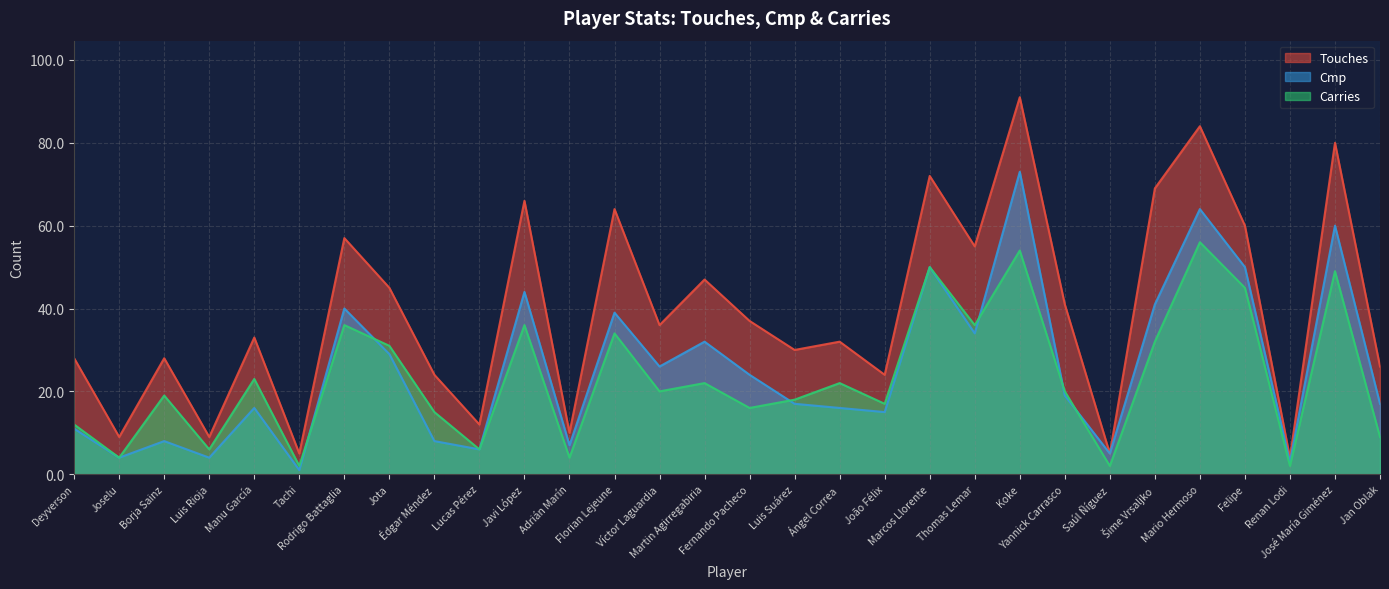

What is the value of the Cmp point at the 14th from the left?

26